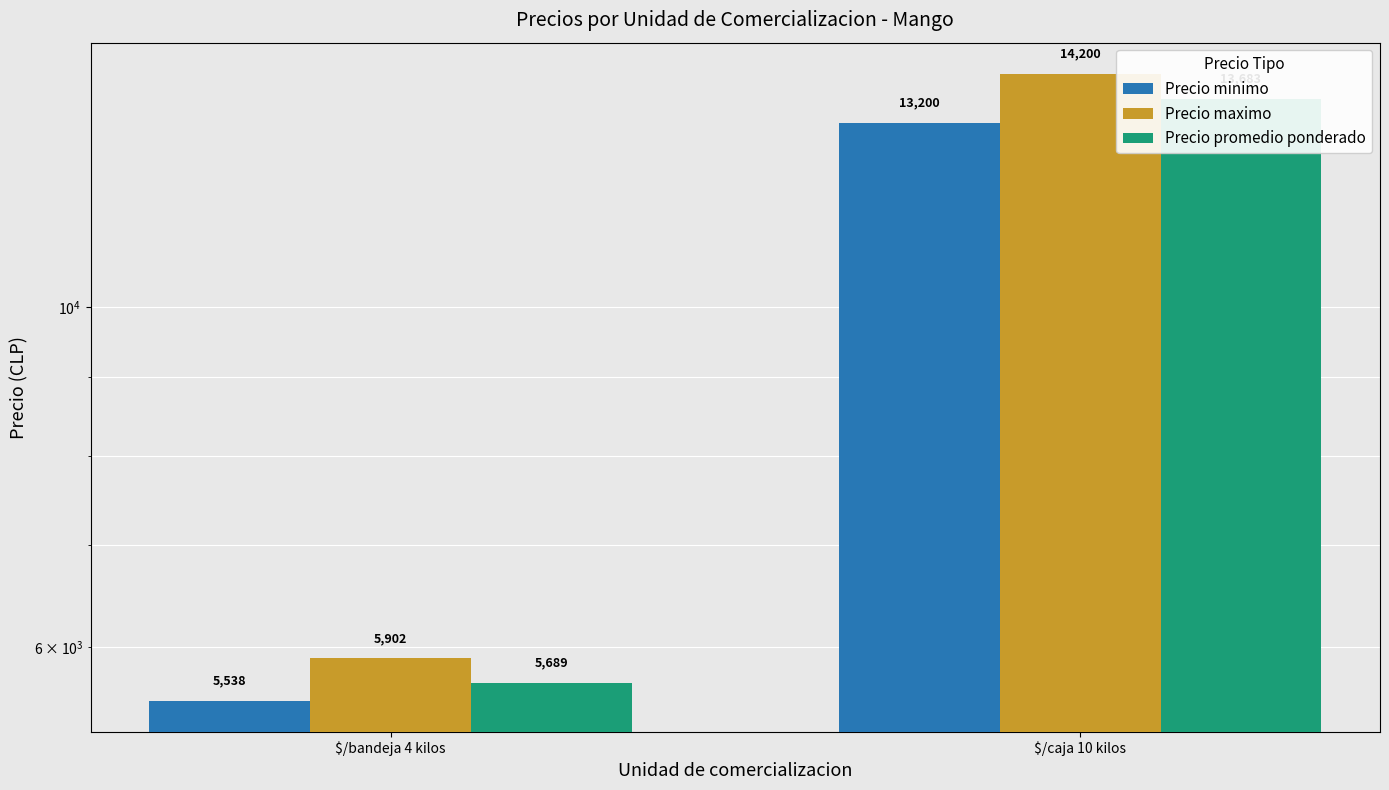

Reading right to left, list all the values displayed in this chart.

Precio minimo: $/caja 10 kilos=13200	$/bandeja 4 kilos=5538
Precio maximo: $/caja 10 kilos=14200	$/bandeja 4 kilos=5902
Precio promedio ponderado: $/caja 10 kilos=13683	$/bandeja 4 kilos=5689